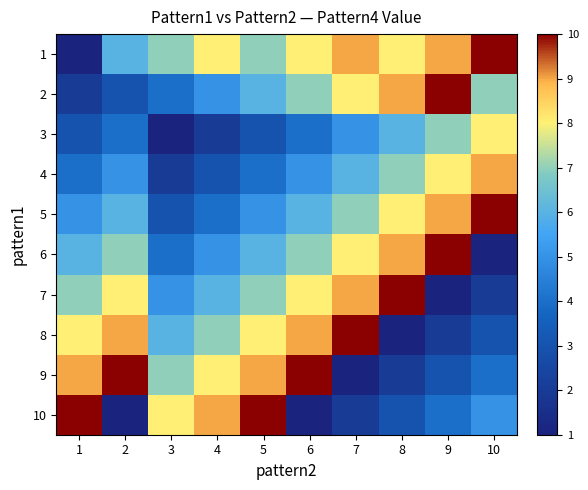

What is the difference between the highest and lowest values at 3?

7